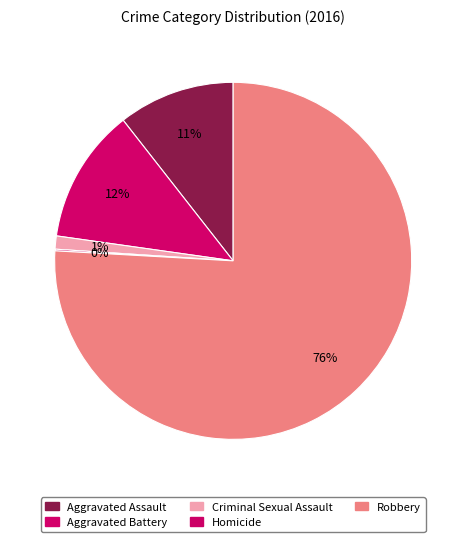

Is it true that Homicide is 9% of the pie?

False